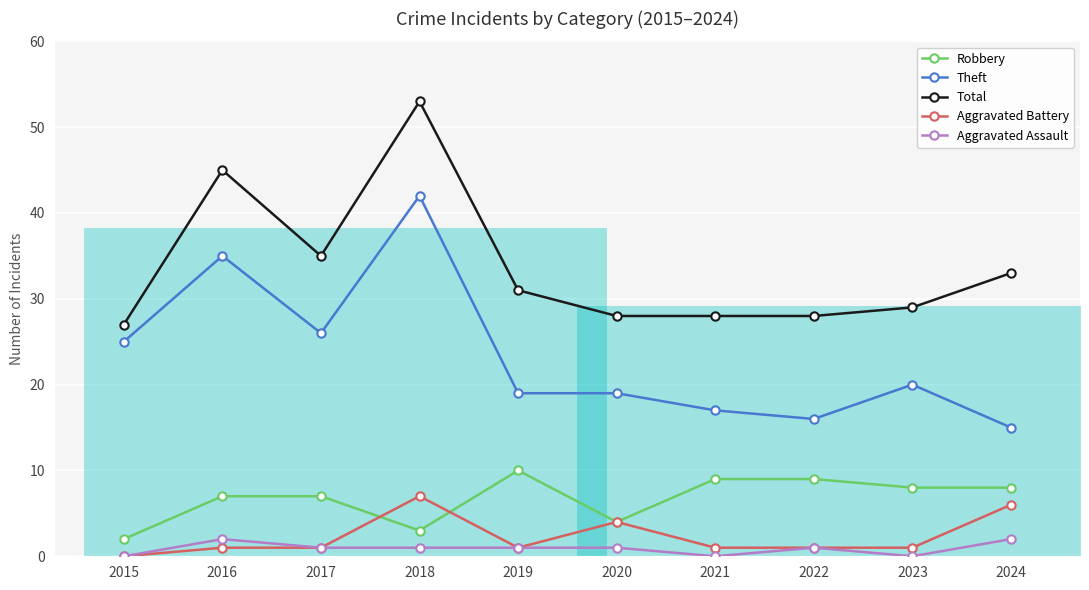

Count the number of categories in the chart.

10